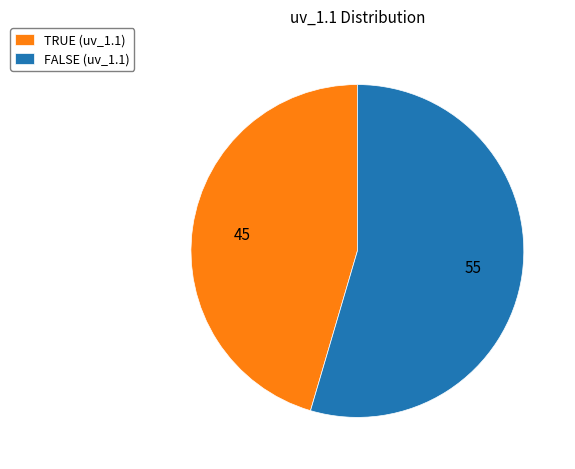

Rank the categories by value from lowest to highest.

TRUE, FALSE